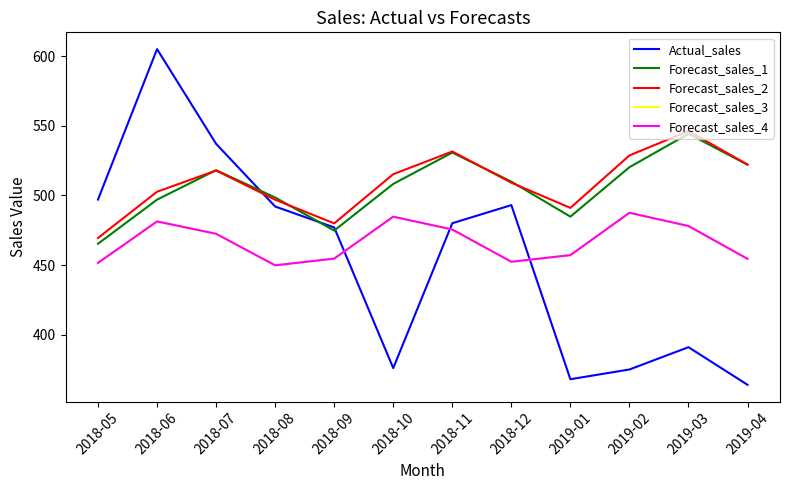

The Forecast_sales_1 series shows 508.2 at 2018-10. True or false?

True